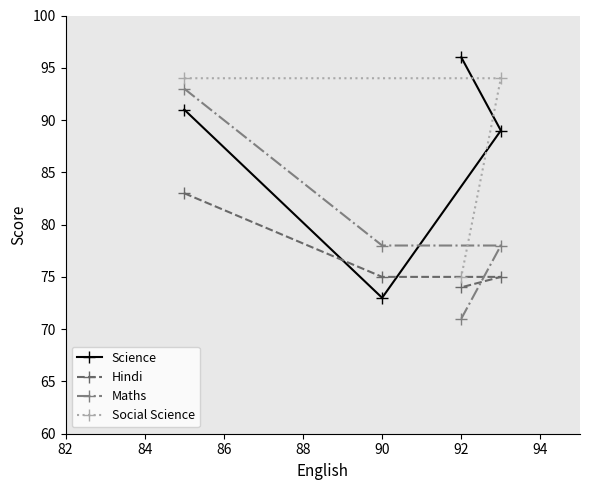

What is the lowest value of the Hindi series?

74